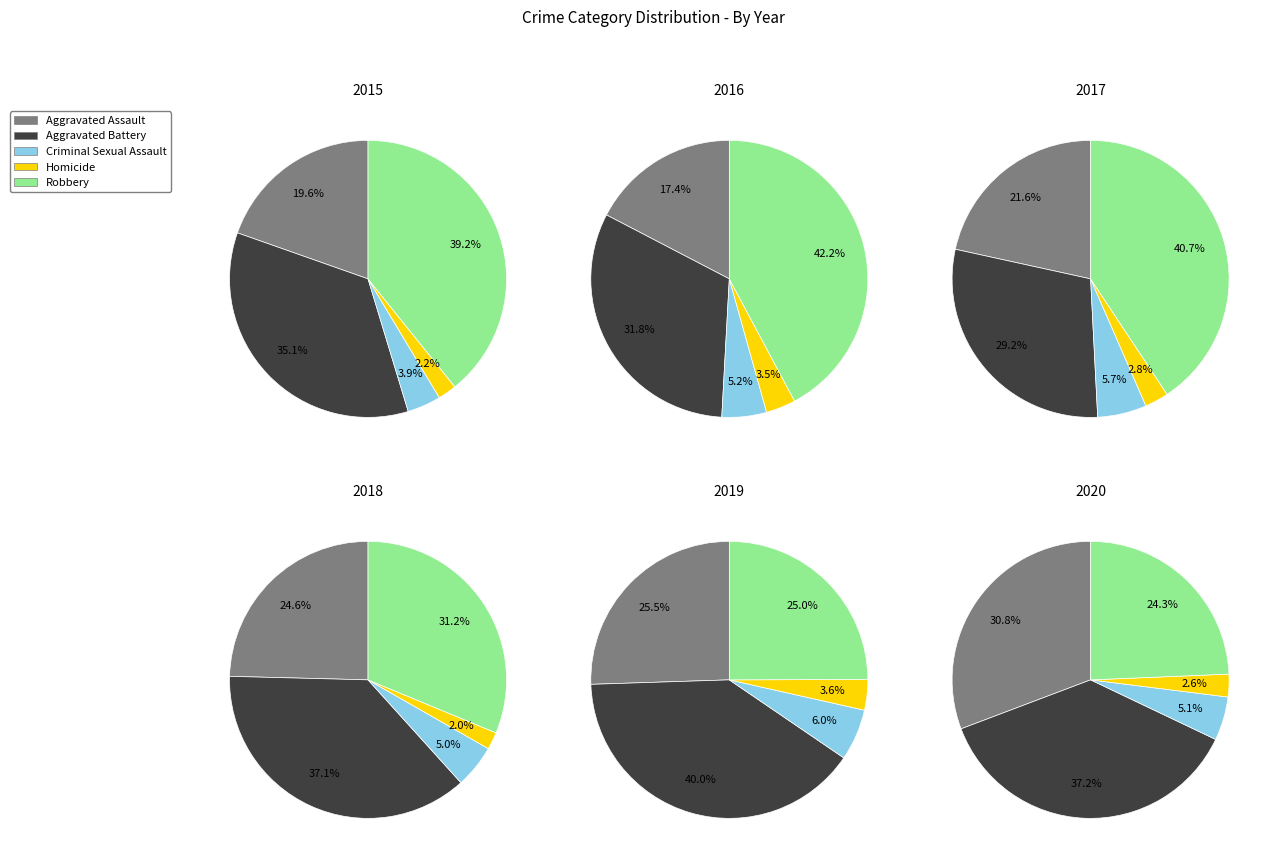

Is it true that 5 is 11% of the pie?

True